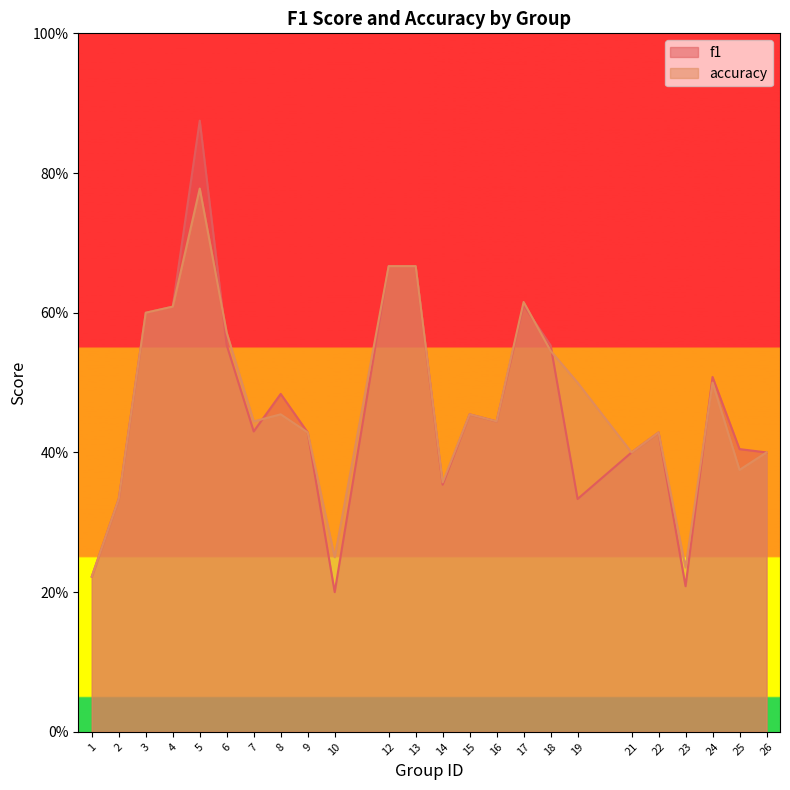

Rank the categories by f1 value from highest to lowest.

5, 12, 13, 17, 4, 3, 6, 18, 24, 8, 15, 16, 7, 9, 22, 25, 21, 26, 14, 2, 19, 1, 23, 10